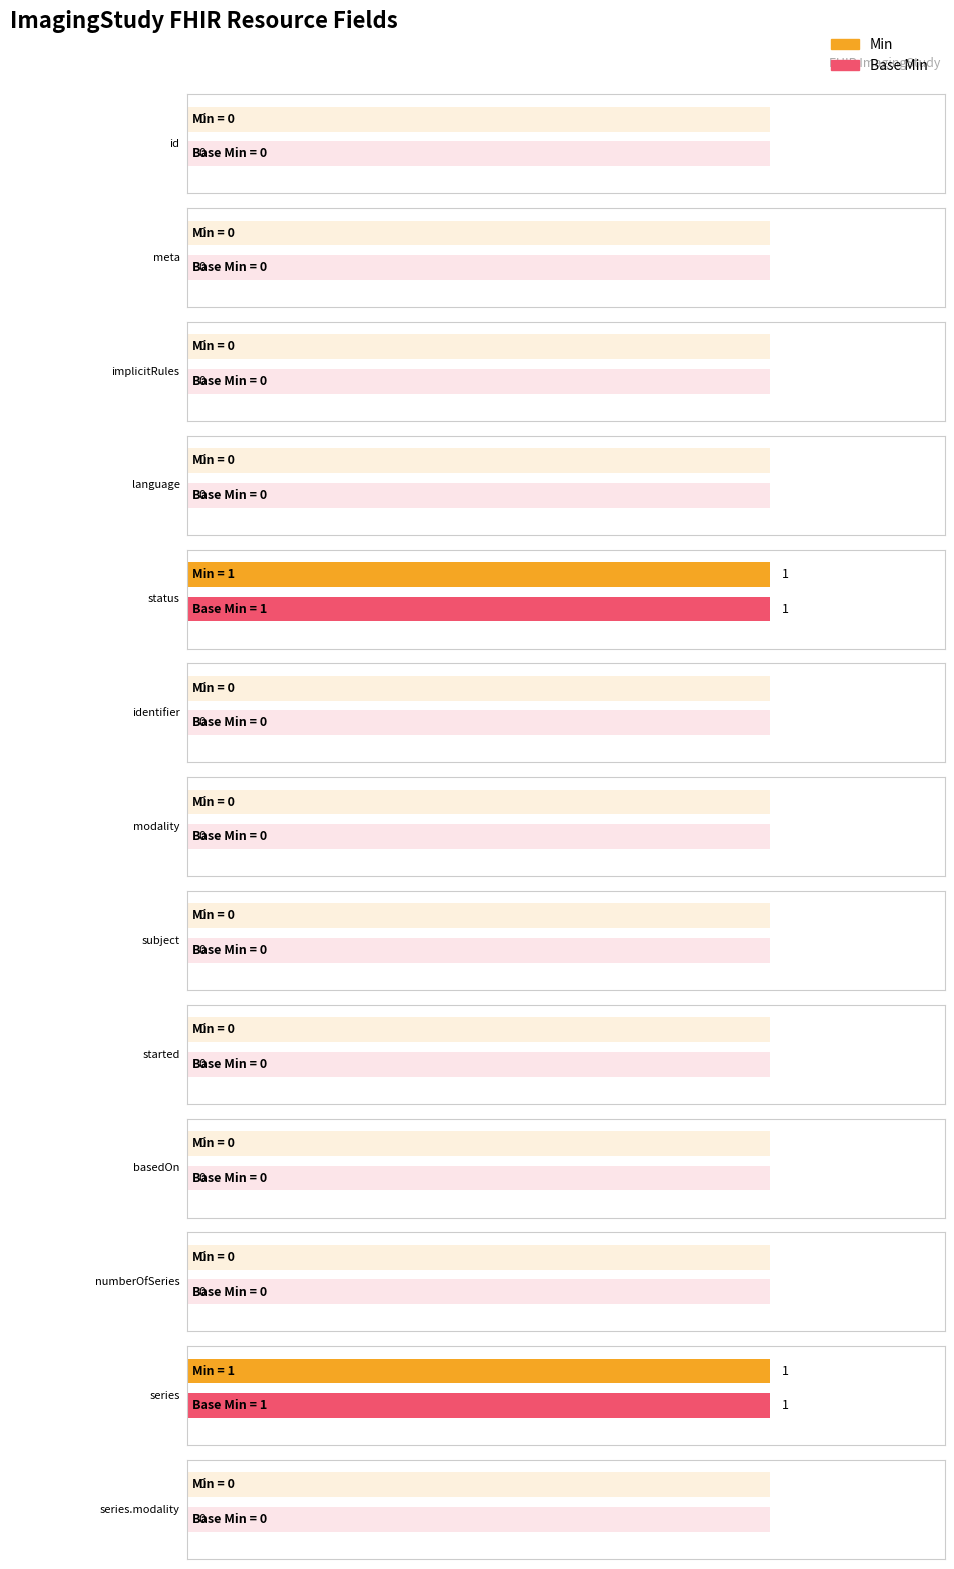

Count the Min values in the range 0 to 1.

13